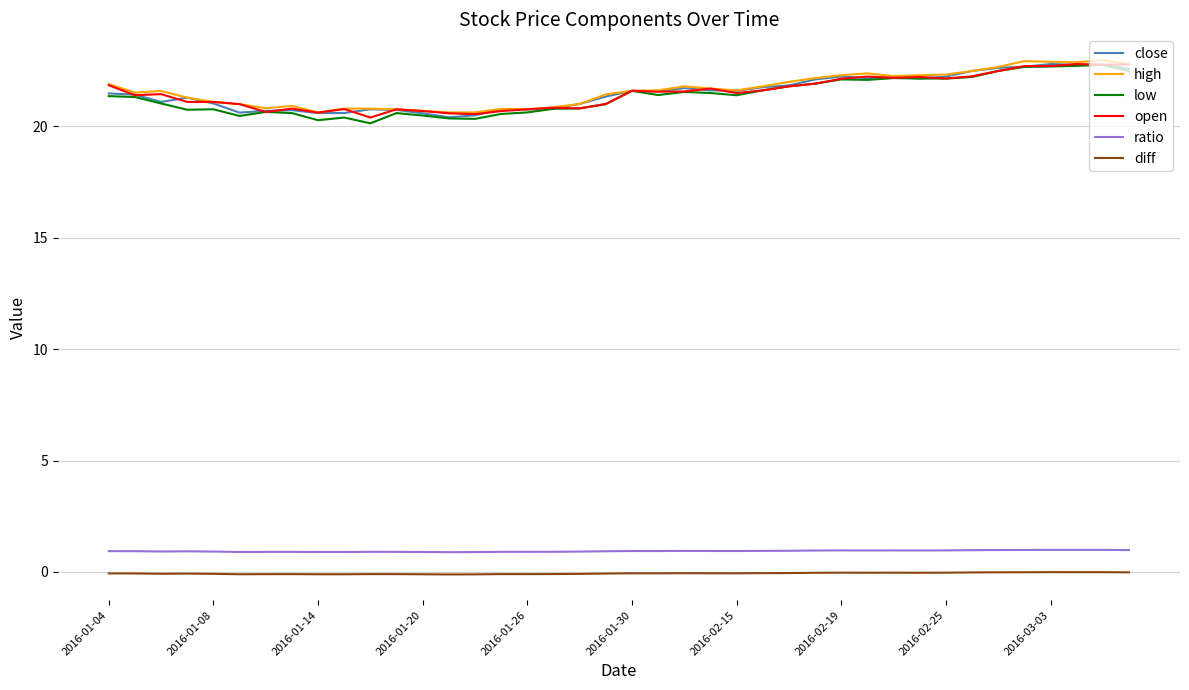

True or false: diff and close intersect in this chart.

False